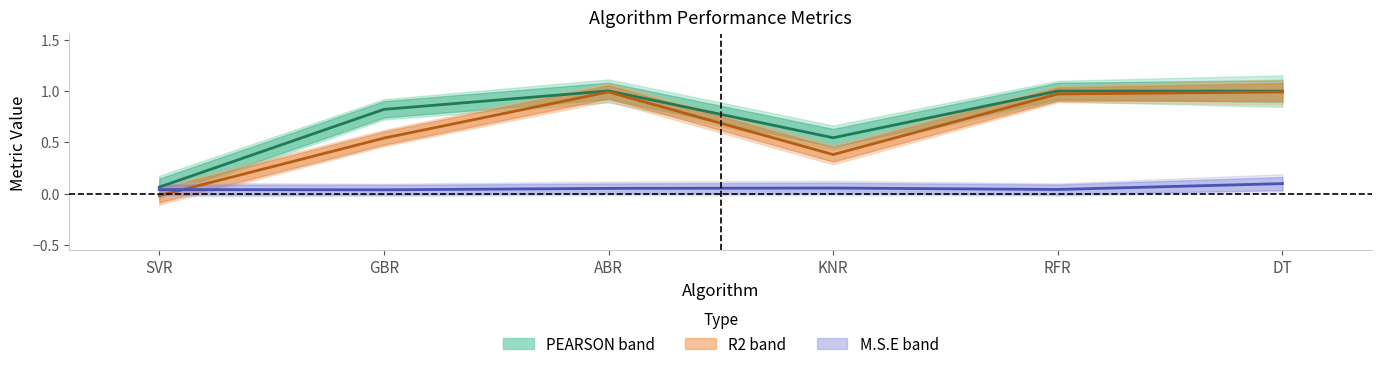

True or false: PEARSON and M.S.E cross at least once.

False